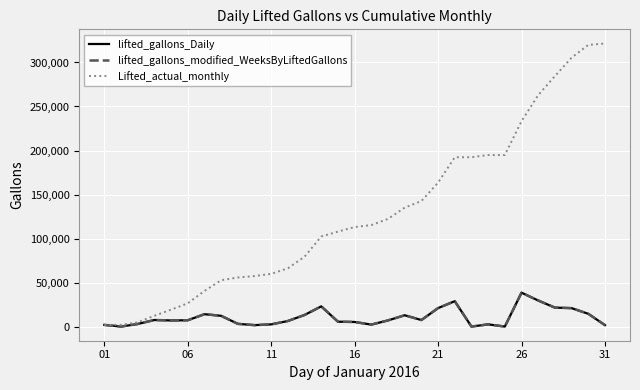

At which category is the sum across all series the highest?

29